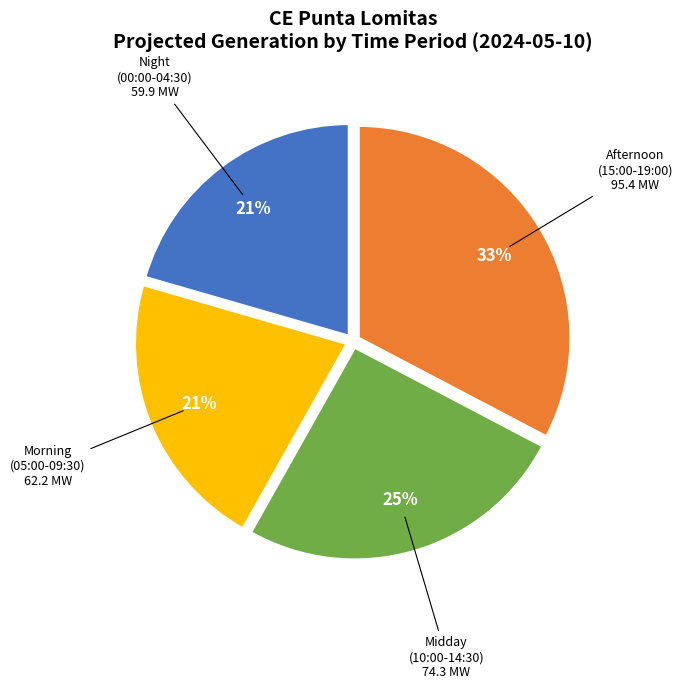

What is the ratio of the value at Morning (05:00-09:30) to the value at Midday (10:00-14:30)?

0.8